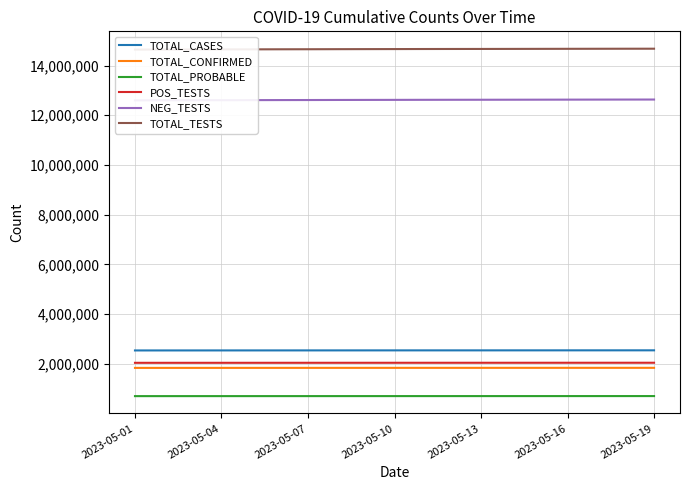

True or false: TOTAL_PROBABLE and POS_TESTS cross at least once.

False